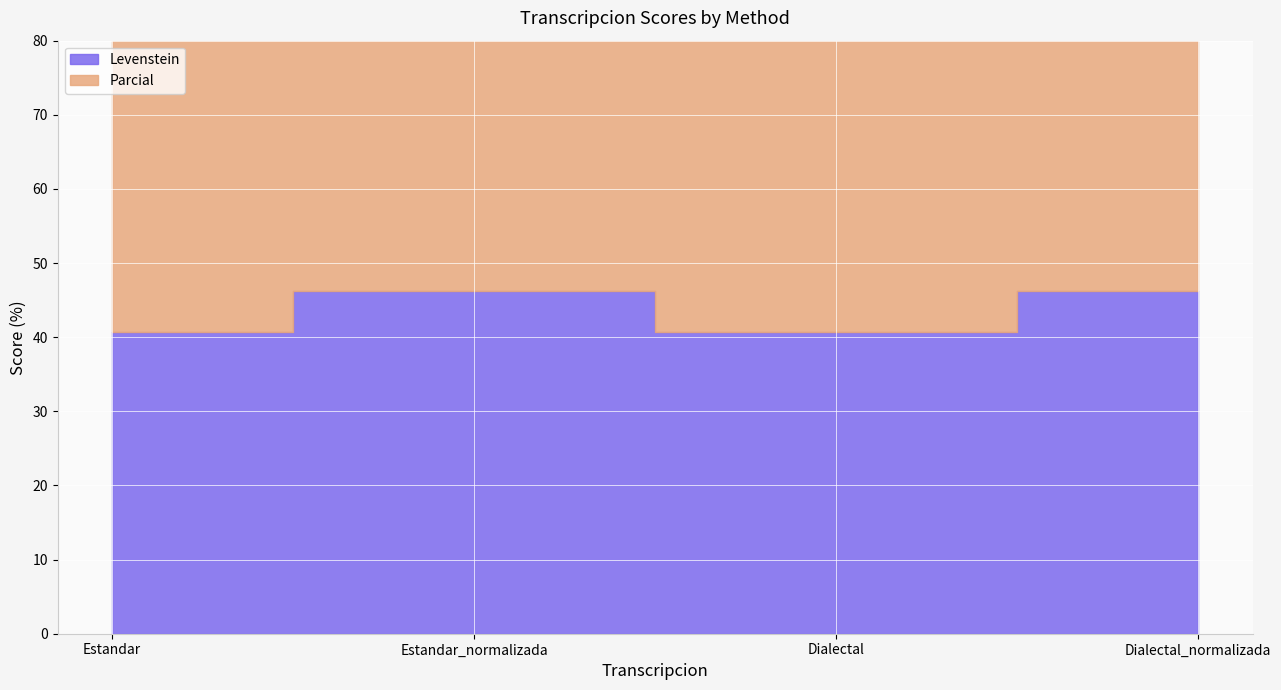

Is the value of Parcial at Estandar_normalizada greater than the value of Levenstein at Dialectal_normalizada?

Yes